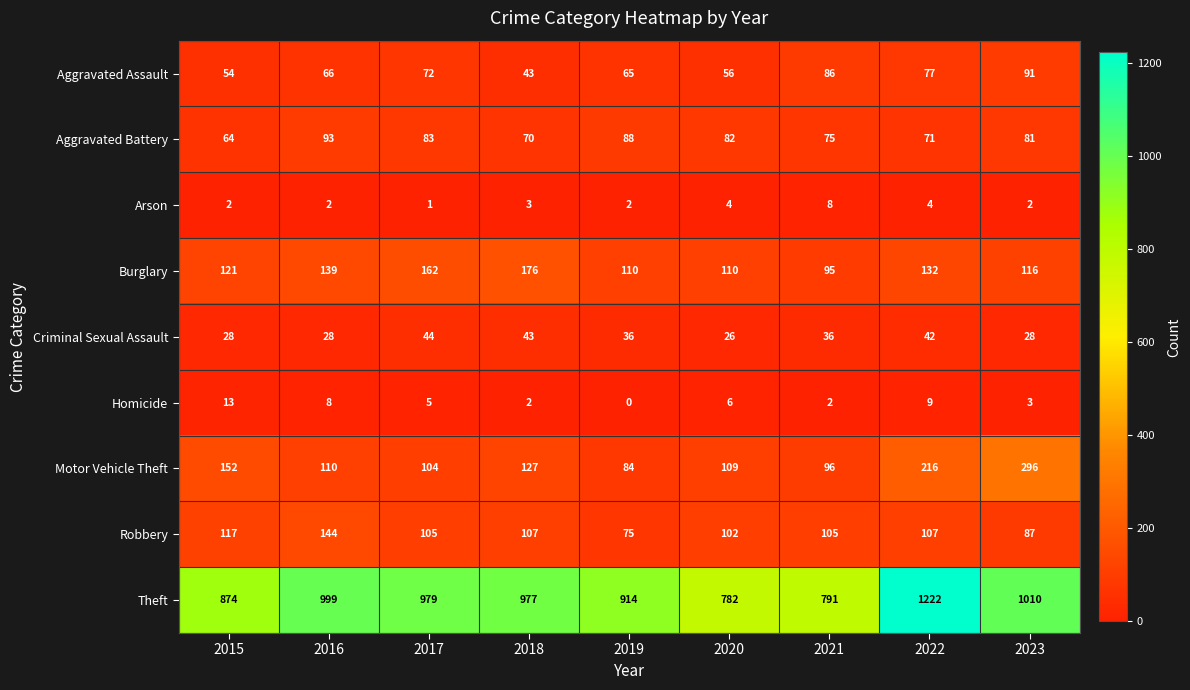

Where is Motor Vehicle Theft nearest to the value 190?

2022